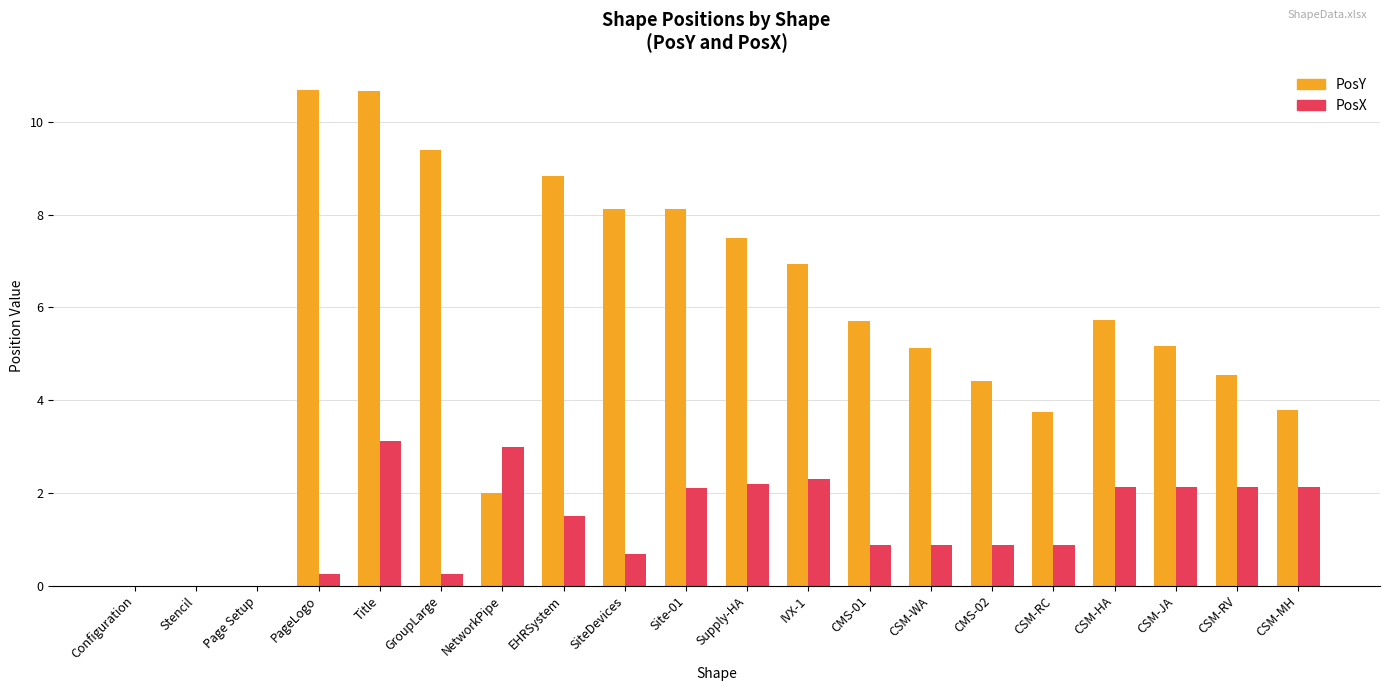

What is the sum of the PosX values at CMS-01 and IVX-1?

3.2